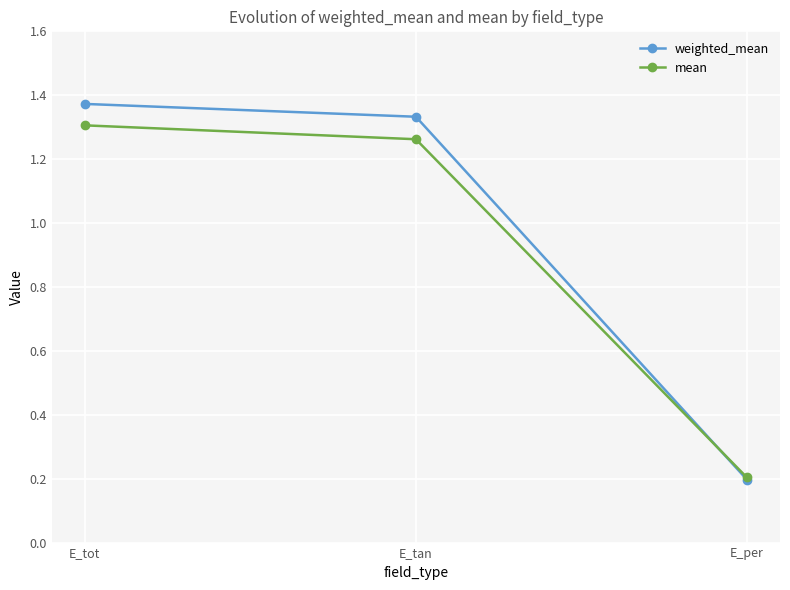

What is the sum of the mean values at E_tot and E_tan?

2.6